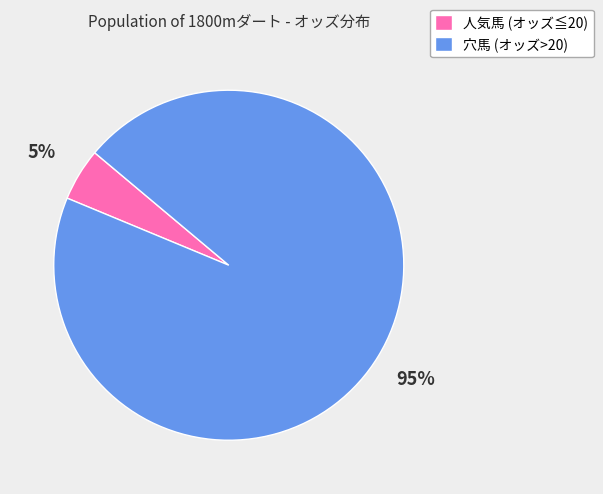

To the nearest percent, what is the average slice percentage?

50%